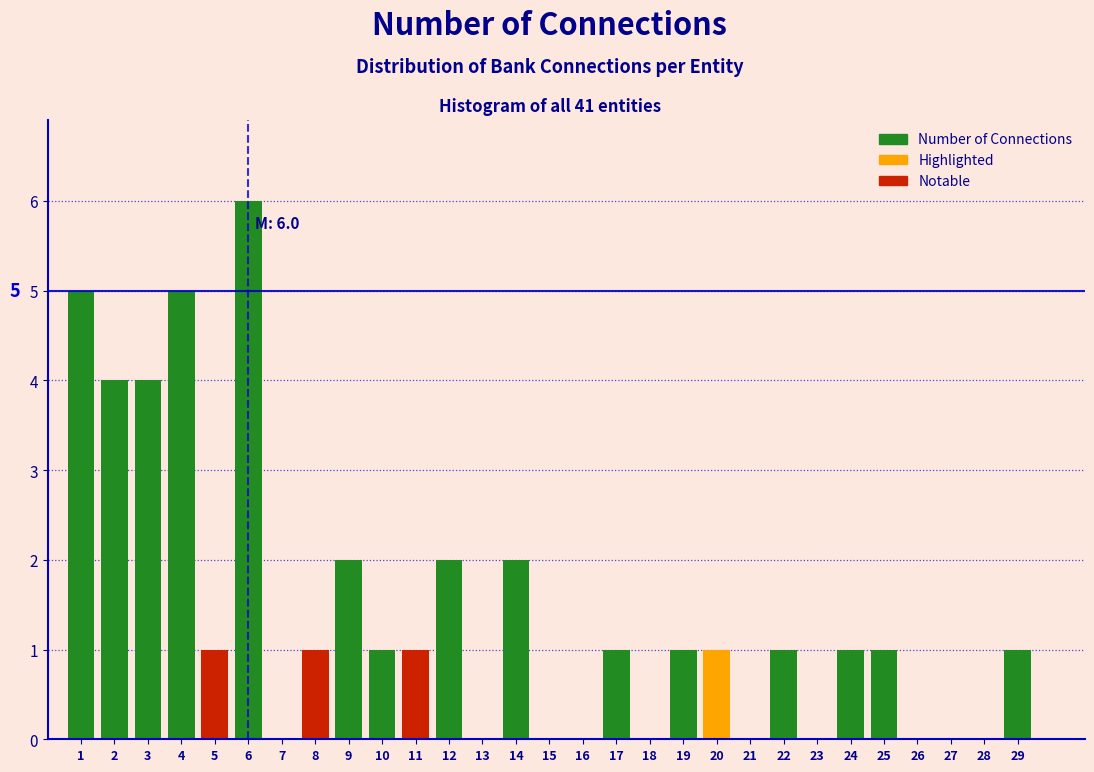

Reading right to left, transcribe all the data shown in this chart.

29=1	25=1	24=1	22=1	20=1	19=1	17=1	14=2	12=2	11=1	10=1	9=2	8=1	6=6	5=1	4=5	3=4	2=4	1=5